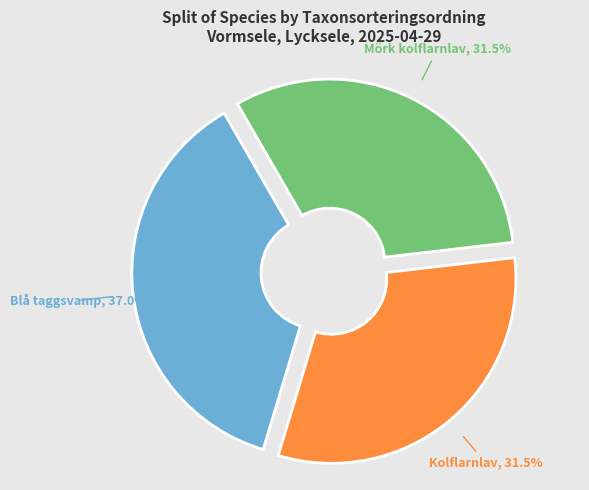

Is there a majority slice in this chart?

No